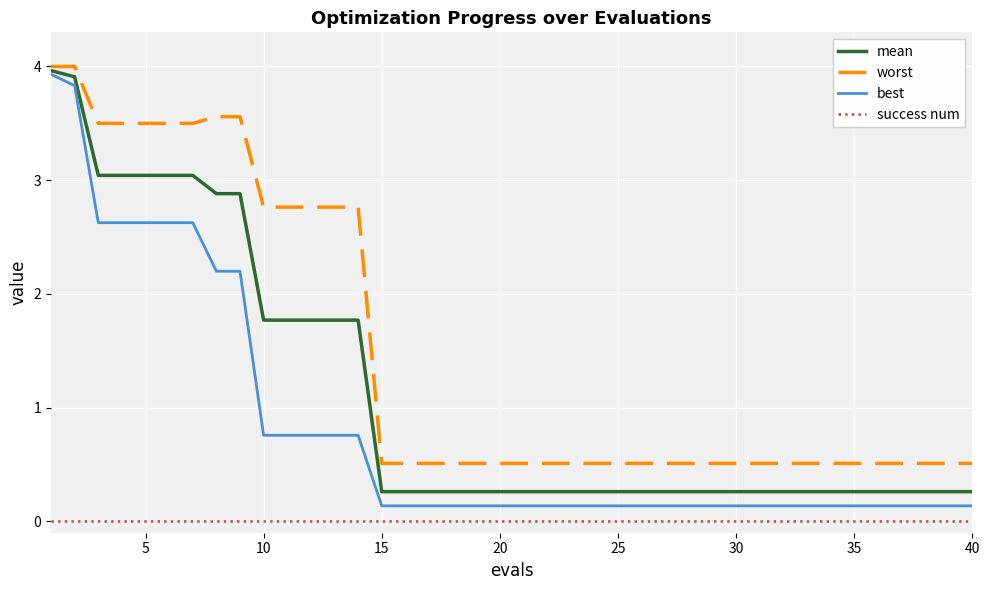

List the series in order of their overall mean, lowest first.

success num, best, mean, worst